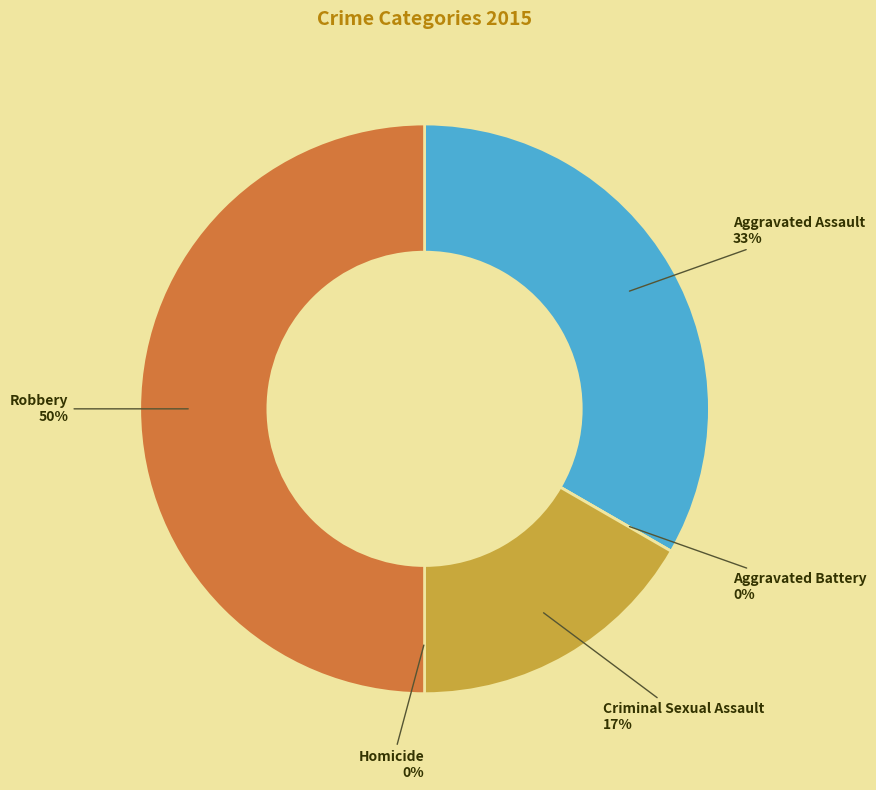

Between Robbery and Homicide, which is larger?

Robbery